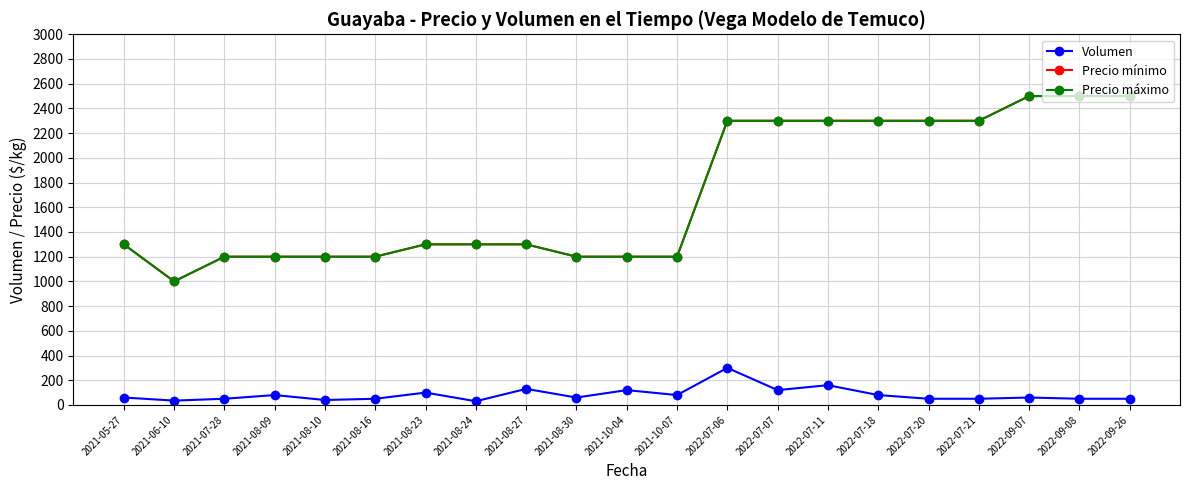

Does the chart have visible grid lines?

Yes